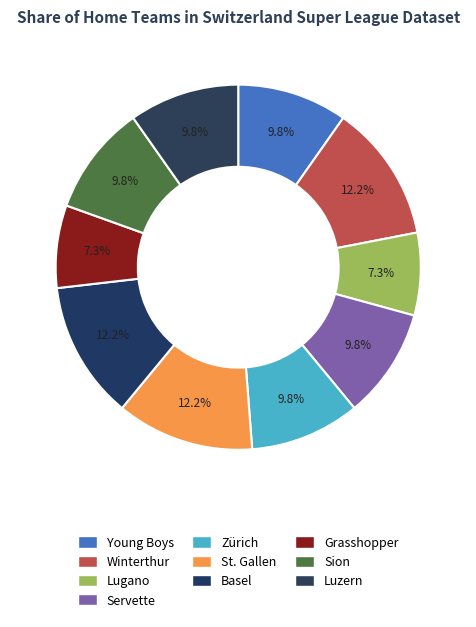

Is there a majority slice in this chart?

No